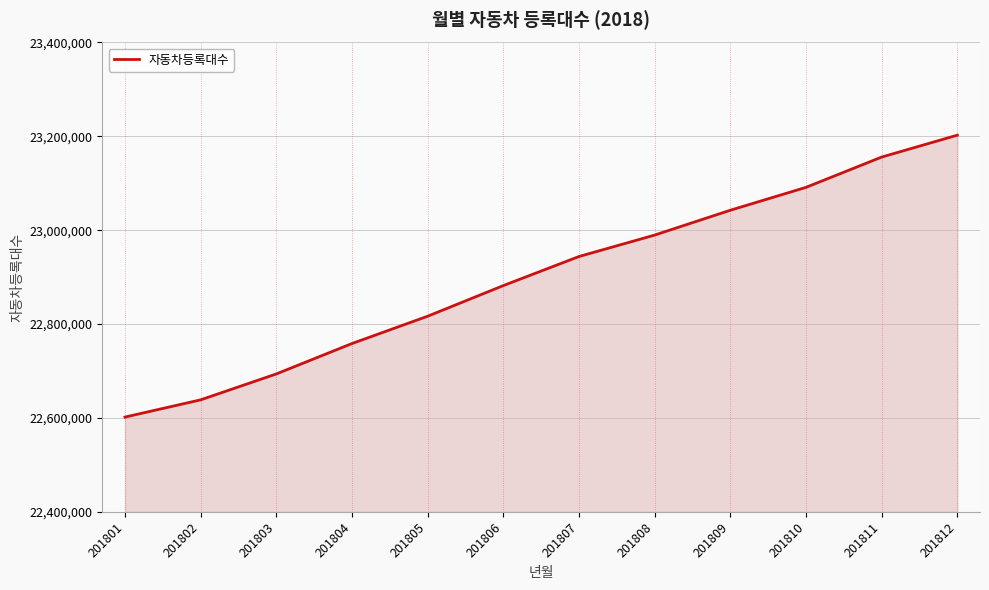

What is the difference between the maximum and minimum values?

600673